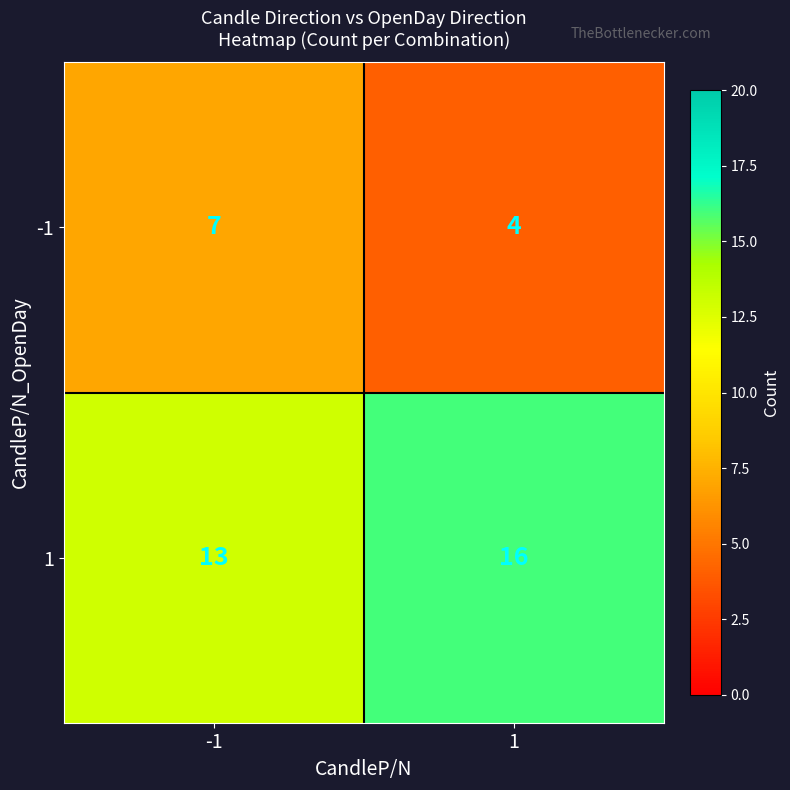

What is the highest value of the 1 series?

16